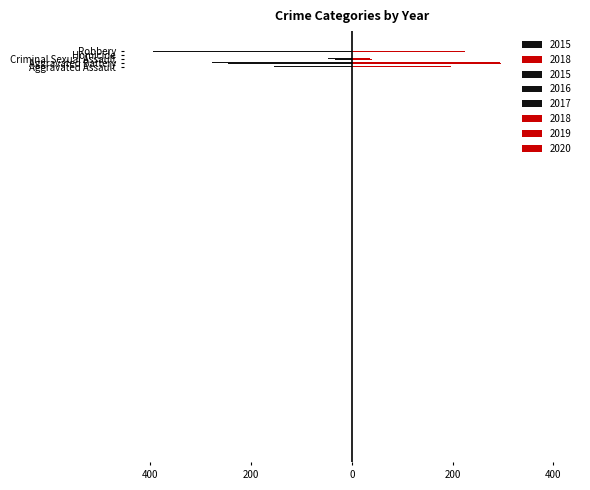

The 2016 series shows -625 at Robbery. True or false?

False